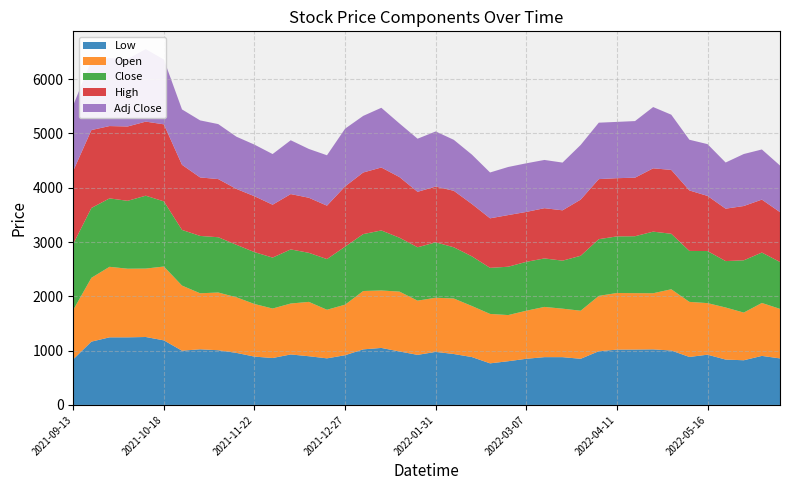

Reading left to right, list all the values displayed in this chart.

Low: 2021-09-13=841.0	2021-09-20=1166.0	2021-09-27=1244.8	2021-10-04=1245.0	2021-10-11=1251.2	2021-10-18=1189.0	2021-10-25=999.0	2021-11-01=1025.0	2021-11-08=1007.3	2021-11-15=958.8	2021-11-22=890.0	2021-11-29=864.2	2021-12-06=929.8	2021-12-13=897.0	2021-12-20=858.0	2021-12-27=915.7	2022-01-03=1023.5	2022-01-10=1050.0	2022-01-17=985.0	2022-01-24=922.2	2022-01-31=977.0	2022-02-07=938.0	2022-02-14=881.6	2022-02-21=766.1	2022-02-28=805.0	2022-03-07=850.1	2022-03-14=880.2	2022-03-21=880.0	2022-03-28=850.0	2022-04-04=989.4	2022-04-11=1018.5	2022-04-18=1020.0	2022-04-25=1023.6	2022-05-02=1002.2	2022-05-09=883.9	2022-05-16=925.2	2022-05-23=835.5	2022-05-30=822.9	2022-06-06=903.1	2022-06-13=857.0
Open: 2021-09-13=910.0	2021-09-20=1175.0	2021-09-27=1299.0	2021-10-04=1263.7	2021-10-11=1260.0	2021-10-18=1360.0	2021-10-25=1199.0	2021-11-01=1031.3	2021-11-08=1063.0	2021-11-15=1024.0	2021-11-22=969.0	2021-11-29=911.2	2021-12-06=938.0	2021-12-13=1000.8	2021-12-20=895.0	2021-12-27=930.8	2022-01-03=1074.7	2022-01-10=1057.8	2022-01-17=1102.1	2022-01-24=998.7	2022-01-31=997.0	2022-02-07=1022.0	2022-02-14=940.0	2022-02-21=910.0	2022-02-28=850.0	2022-03-07=885.0	2022-03-14=925.0	2022-03-21=893.0	2022-03-28=885.0	2022-04-04=1018.7	2022-04-11=1043.0	2022-04-18=1038.8	2022-04-25=1033.3	2022-05-02=1128.0	2022-05-09=1014.0	2022-05-16=950.0	2022-05-23=958.9	2022-05-30=878.0	2022-06-06=975.0	2022-06-13=912.0
Close: 2021-09-13=1215.2	2021-09-20=1286.4	2021-09-27=1259.8	2021-10-04=1250.3	2021-10-11=1342.1	2021-10-18=1199.8	2021-10-25=1025.2	2021-11-01=1056.1	2021-11-08=1018.0	2021-11-15=966.8	2021-11-22=955.3	2021-11-29=938.0	2021-12-06=996.4	2021-12-13=903.6	2021-12-20=933.0	2021-12-27=1068.4	2022-01-03=1047.8	2022-01-10=1105.6	2022-01-17=992.5	2022-01-24=983.2	2022-01-31=1020.2	2022-02-07=943.5	2022-02-14=914.4	2022-02-21=848.6	2022-02-28=890.3	2022-03-07=900.2	2022-03-14=893.0	2022-03-21=883.8	2022-03-28=1012.0	2022-04-04=1044.6	2022-04-11=1042.2	2022-04-18=1048.1	2022-04-25=1134.3	2022-05-02=1022.0	2022-05-09=938.4	2022-05-16=958.9	2022-05-23=854.6	2022-05-30=962.4	2022-06-06=928.2	2022-06-13=863.5
High: 2021-09-13=1346.4	2021-09-20=1434.4	2021-09-27=1332.0	2021-10-04=1368.8	2021-10-11=1364.0	2021-10-18=1418.7	2021-10-25=1199.0	2021-11-01=1077.2	2021-11-08=1070.8	2021-11-15=1029.0	2021-11-22=1028.9	2021-11-29=974.0	2021-12-06=1019.0	2021-12-13=1014.0	2021-12-20=983.7	2021-12-27=1109.9	2022-01-03=1134.7	2022-01-10=1159.0	2022-01-17=1116.9	2022-01-24=1020.9	2022-01-31=1027.3	2022-02-07=1040.0	2022-02-14=963.9	2022-02-21=912.0	2022-02-28=951.1	2022-03-07=919.0	2022-03-14=925.0	2022-03-21=927.0	2022-03-28=1034.4	2022-04-04=1106.1	2022-04-11=1072.0	2022-04-18=1078.0	2022-04-25=1166.2	2022-05-02=1175.9	2022-05-09=1113.9	2022-05-16=1015.0	2022-05-23=965.1	2022-05-30=1000.0	2022-06-06=975.0	2022-06-13=917.8
Adj Close: 2021-09-13=1208.8	2021-09-20=1279.7	2021-09-27=1253.3	2021-10-04=1243.8	2021-10-11=1335.1	2021-10-18=1193.5	2021-10-25=1019.9	2021-11-01=1050.5	2021-11-08=1012.7	2021-11-15=961.7	2021-11-22=950.4	2021-11-29=933.1	2021-12-06=991.2	2021-12-13=898.9	2021-12-20=928.1	2021-12-27=1062.8	2022-01-03=1042.3	2022-01-10=1099.8	2022-01-17=987.3	2022-01-24=978.0	2022-01-31=1014.9	2022-02-07=938.5	2022-02-14=909.6	2022-02-21=844.2	2022-02-28=885.7	2022-03-07=895.6	2022-03-14=888.4	2022-03-21=879.2	2022-03-28=1006.7	2022-04-04=1039.2	2022-04-11=1036.8	2022-04-18=1042.6	2022-04-25=1128.4	2022-05-02=1016.7	2022-05-09=933.5	2022-05-16=953.9	2022-05-23=850.1	2022-05-30=957.4	2022-06-06=923.4	2022-06-13=858.9